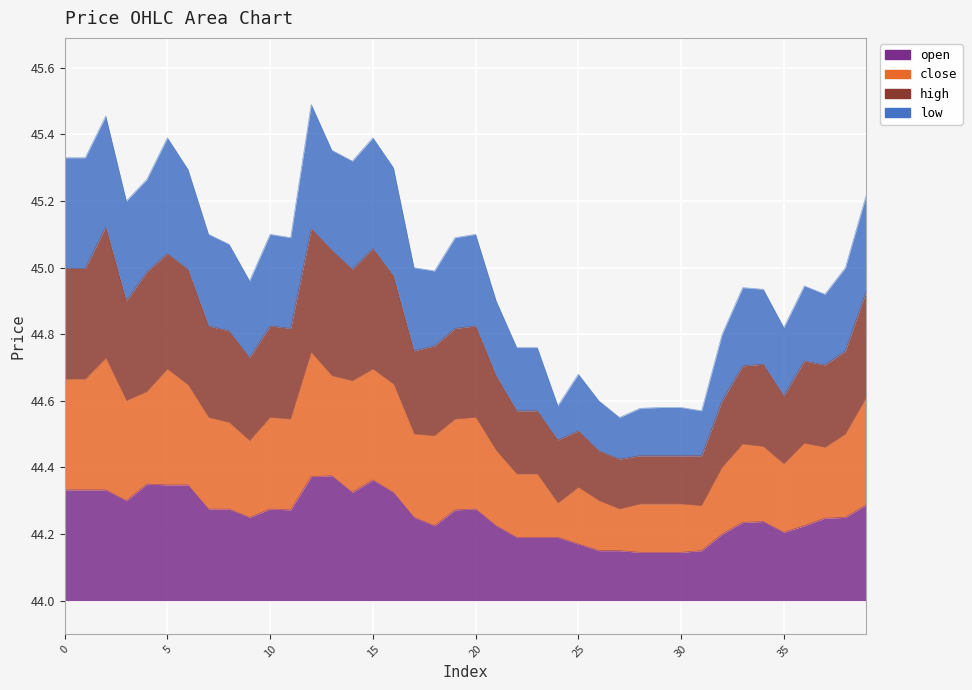

What is the value of the high point at the 26th from the left?

44.5